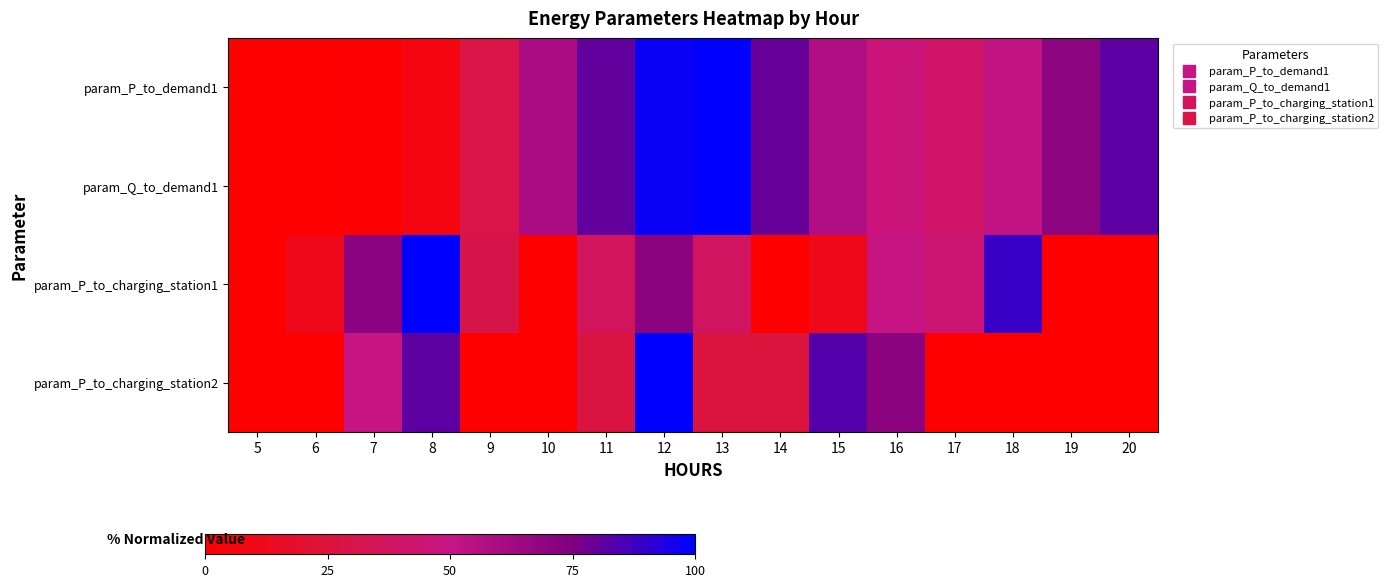

Reading left to right, transcribe all the data shown in this chart.

param_P_to_demand1: 5=0.1	6=0.0	7=1.4	8=6.7	9=29.7	10=59.4	11=80.6	12=97.7	13=100.0	14=80.0	15=58.0	16=46.4	17=40.5	18=51.8	19=70.1	20=81.9
param_Q_to_demand1: 5=0.1	6=0.0	7=1.4	8=6.7	9=29.7	10=59.4	11=80.6	12=97.7	13=100.0	14=80.0	15=58.0	16=46.4	17=40.5	18=51.8	19=70.1	20=81.9
param_P_to_charging_station1: 5=0.0	6=11.3	7=71.1	8=100.0	9=29.7	10=0.0	11=36.5	12=70.4	13=37.6	14=0.0	15=11.0	16=49.5	17=44.0	18=88.9	19=0.0	20=0.0
param_P_to_charging_station2: 5=0.0	6=0.0	7=49.5	8=81.4	9=0.0	10=0.0	11=26.9	12=100.0	13=26.2	14=26.2	15=83.4	16=70.6	17=0.0	18=0.0	19=0.0	20=0.0